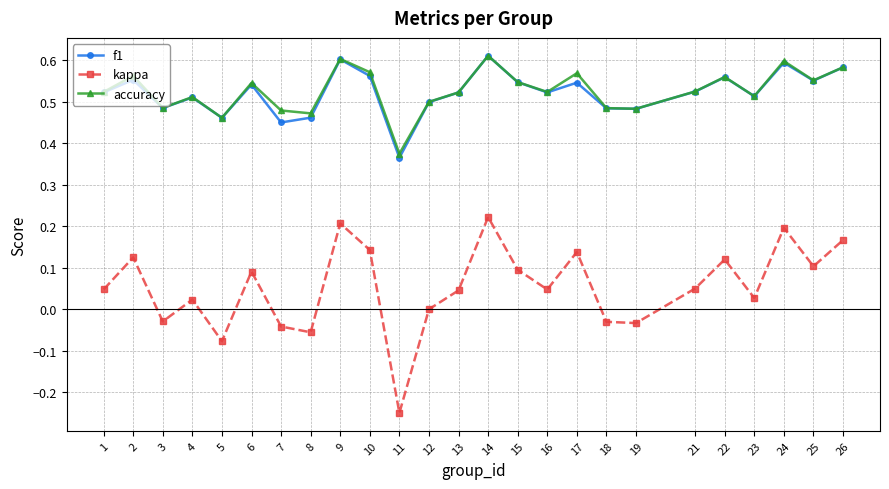

Which series has the widest spread of values?

kappa